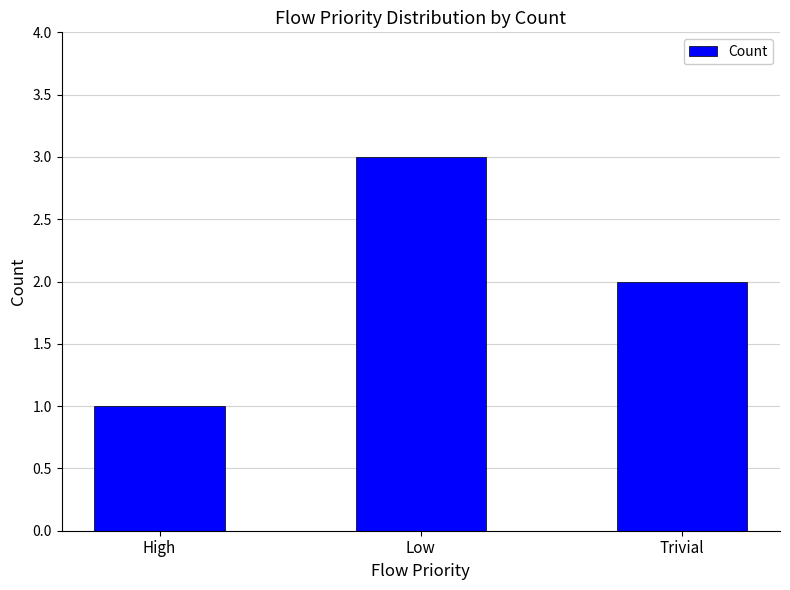

True or false: the data shows 3 at Low.

True